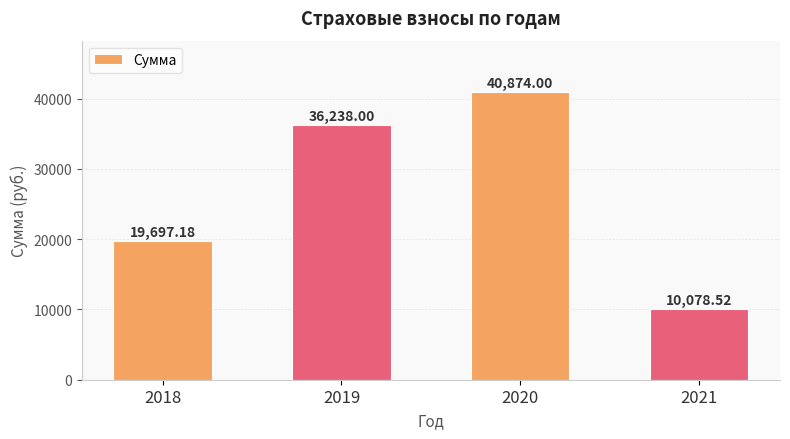

What is the value of the 3rd bar from the left?

40874.0